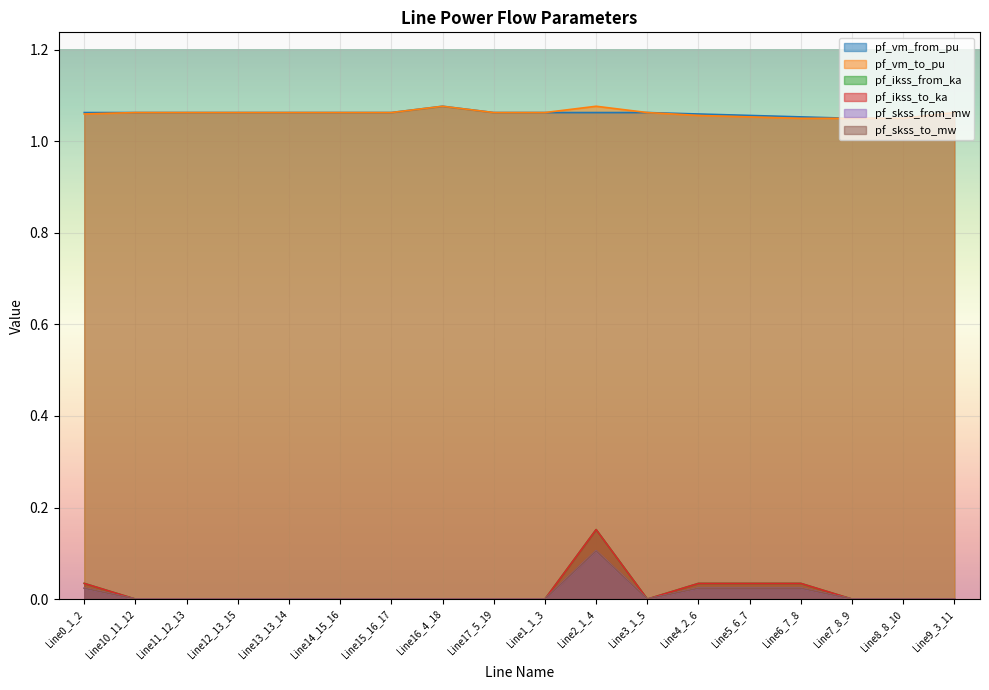

How many lines are shown in the chart?

6